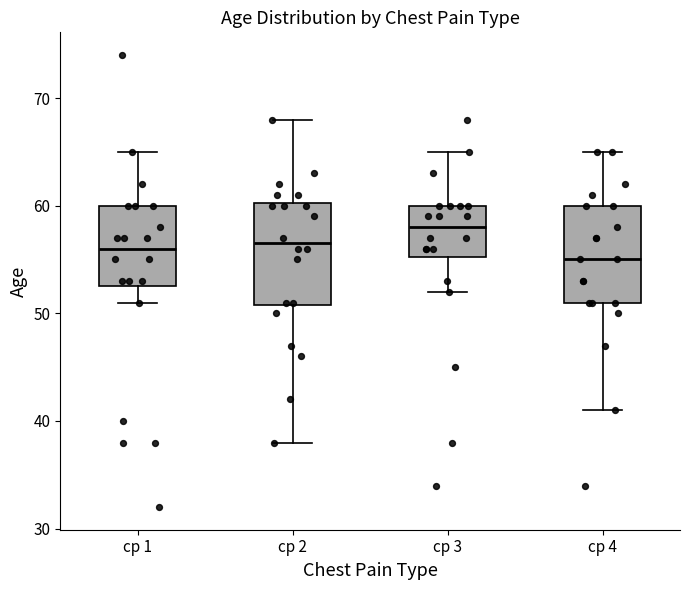

Which box has the lowest median line?

cp 4